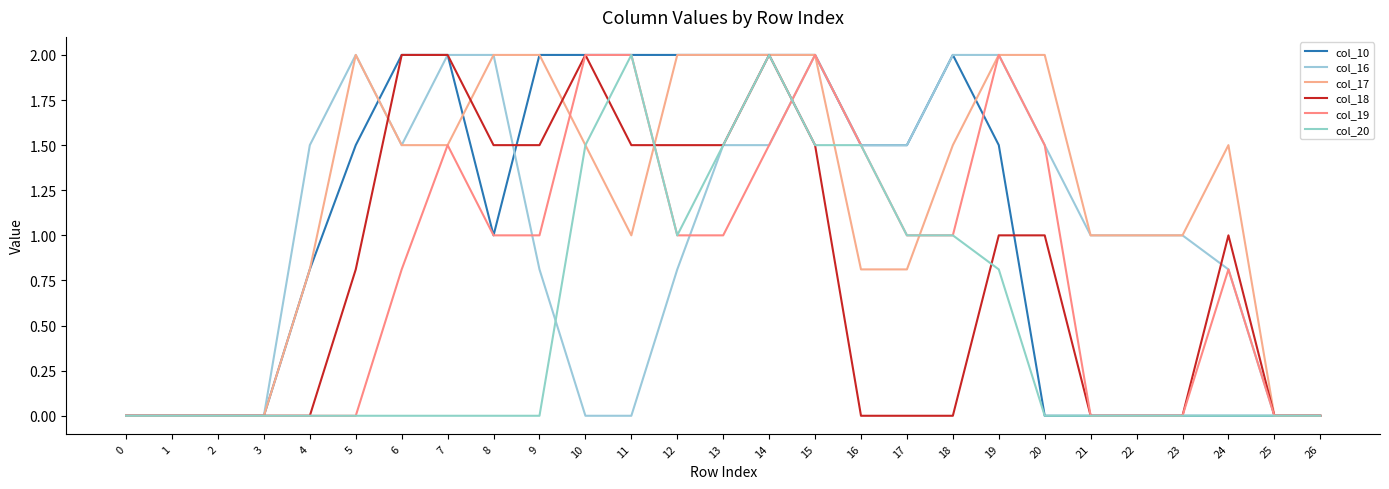

Reading left to right, extract all data points from this chart.

col_10: 0=0.0	1=0.0	2=0.0	3=0.0	4=0.8	5=1.5	6=2.0	7=2.0	8=1.0	9=2.0	10=2.0	11=2.0	12=2.0	13=2.0	14=2.0	15=2.0	16=1.5	17=1.5	18=2.0	19=1.5	20=0.0	21=0.0	22=0.0	23=0.0	24=0.0	25=0.0	26=0.0
col_16: 0=0.0	1=0.0	2=0.0	3=0.0	4=1.5	5=2.0	6=1.5	7=2.0	8=2.0	9=0.8	10=0.0	11=0.0	12=0.8	13=1.5	14=1.5	15=2.0	16=1.5	17=1.5	18=2.0	19=2.0	20=1.5	21=1.0	22=1.0	23=1.0	24=0.8	25=0.0	26=0.0
col_17: 0=0.0	1=0.0	2=0.0	3=0.0	4=0.8	5=2.0	6=1.5	7=1.5	8=2.0	9=2.0	10=1.5	11=1.0	12=2.0	13=2.0	14=2.0	15=2.0	16=0.8	17=0.8	18=1.5	19=2.0	20=2.0	21=1.0	22=1.0	23=1.0	24=1.5	25=0.0	26=0.0
col_18: 0=0.0	1=0.0	2=0.0	3=0.0	4=0.0	5=0.8	6=2.0	7=2.0	8=1.5	9=1.5	10=2.0	11=1.5	12=1.5	13=1.5	14=2.0	15=1.5	16=0.0	17=0.0	18=0.0	19=1.0	20=1.0	21=0.0	22=0.0	23=0.0	24=1.0	25=0.0	26=0.0
col_19: 0=0.0	1=0.0	2=0.0	3=0.0	4=0.0	5=0.0	6=0.8	7=1.5	8=1.0	9=1.0	10=2.0	11=2.0	12=1.0	13=1.0	14=1.5	15=2.0	16=1.5	17=1.0	18=1.0	19=2.0	20=1.5	21=0.0	22=0.0	23=0.0	24=0.8	25=0.0	26=0.0
col_20: 0=0.0	1=0.0	2=0.0	3=0.0	4=0.0	5=0.0	6=0.0	7=0.0	8=0.0	9=0.0	10=1.5	11=2.0	12=1.0	13=1.5	14=2.0	15=1.5	16=1.5	17=1.0	18=1.0	19=0.8	20=0.0	21=0.0	22=0.0	23=0.0	24=0.0	25=0.0	26=0.0